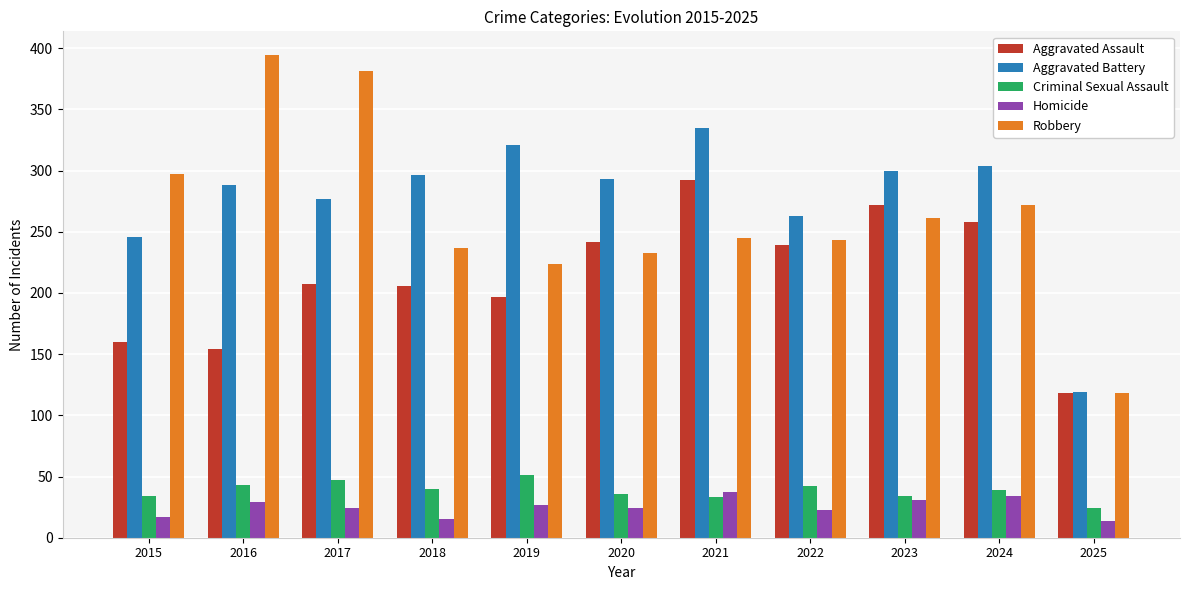

List the series in order of their peak value, lowest first.

Homicide, Criminal Sexual Assault, Aggravated Assault, Aggravated Battery, Robbery